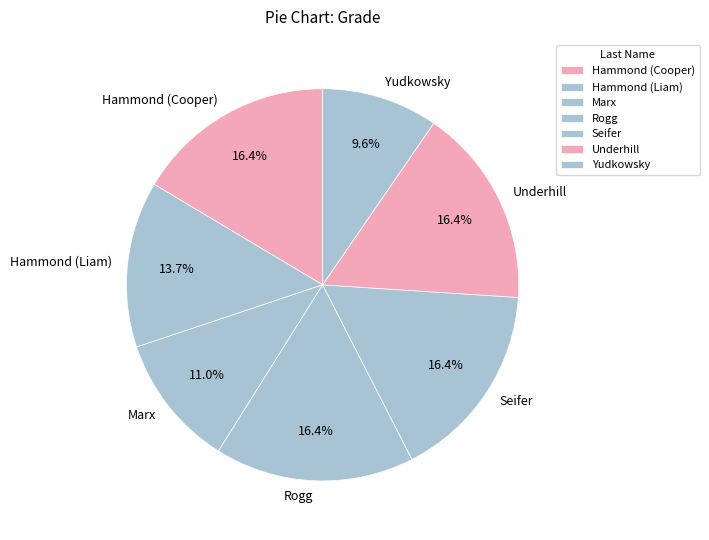

Which slice is the smallest?

Yudkowsky